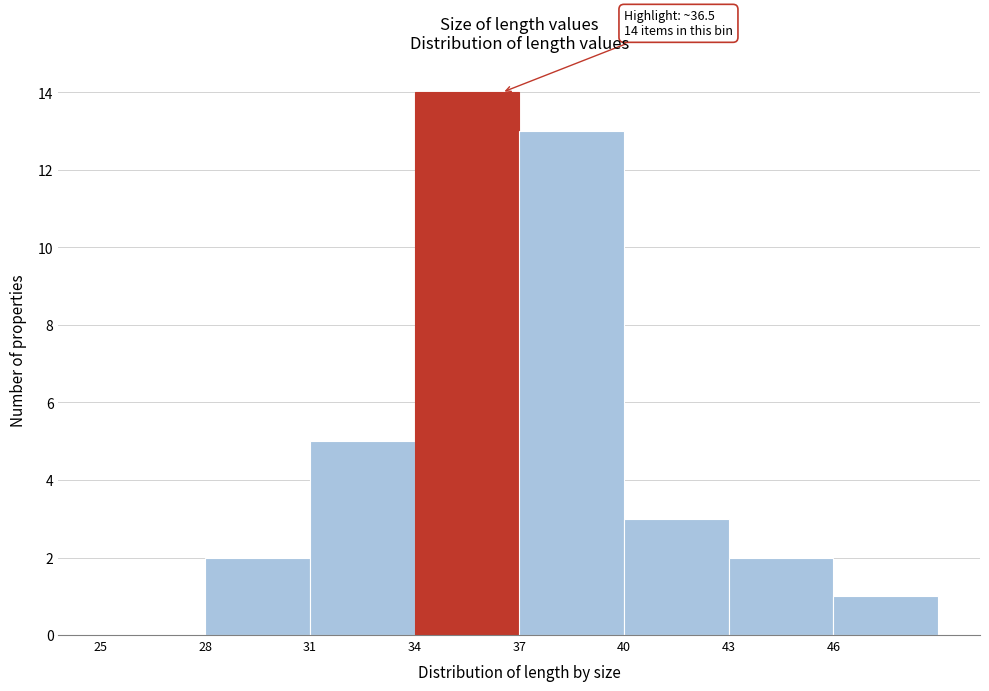

Which range on the x-axis has the tallest bar?

34 to 37